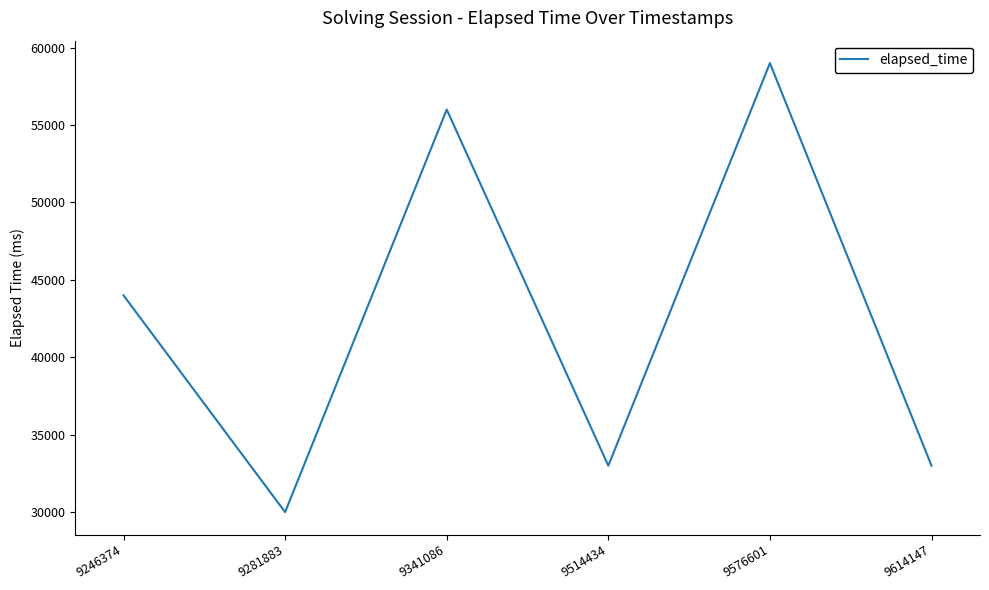

The value at 9576601 is 100758. True or false?

False